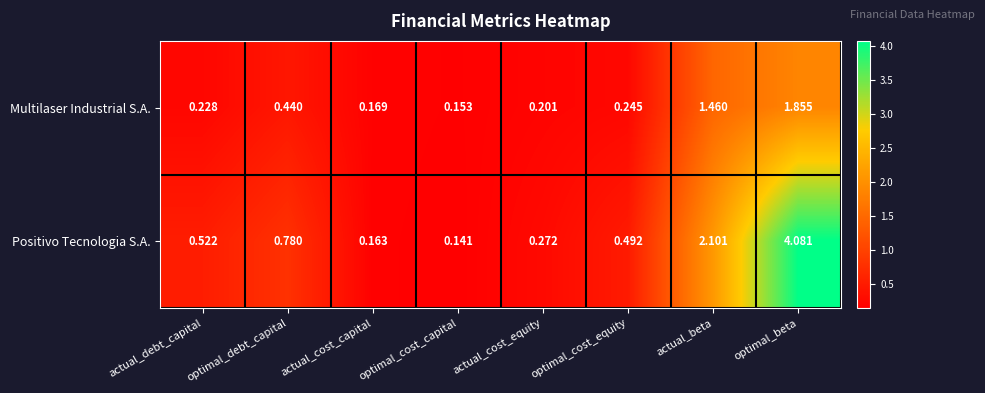

Count the number of data series in this chart.

2